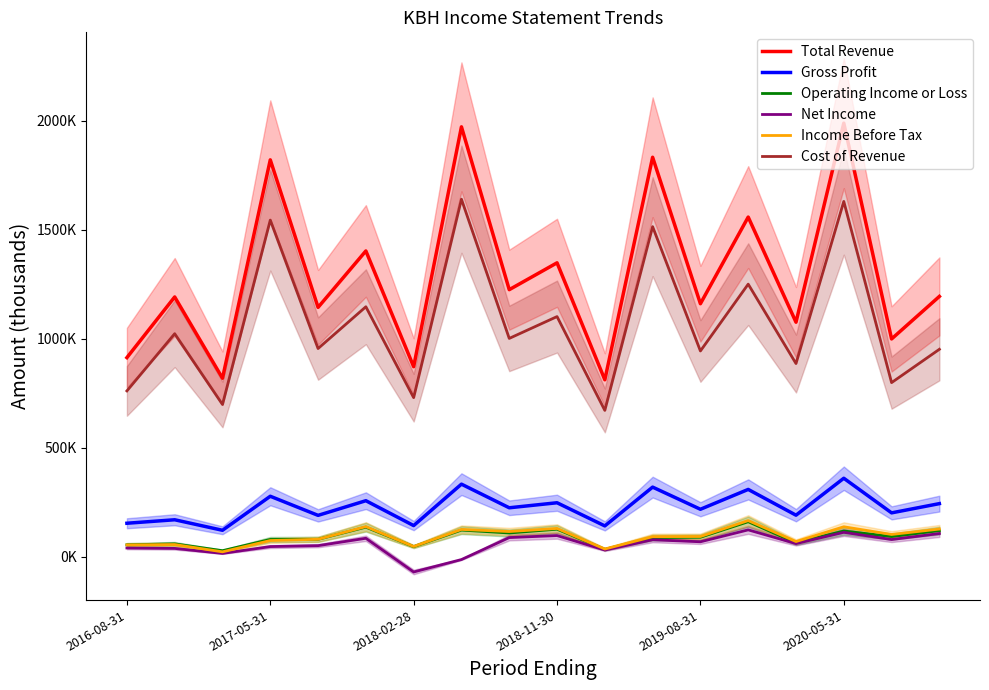

What are all the series names shown in the legend?

Total Revenue, Gross Profit, Operating Income or Loss, Net Income, Income Before Tax, Cost of Revenue